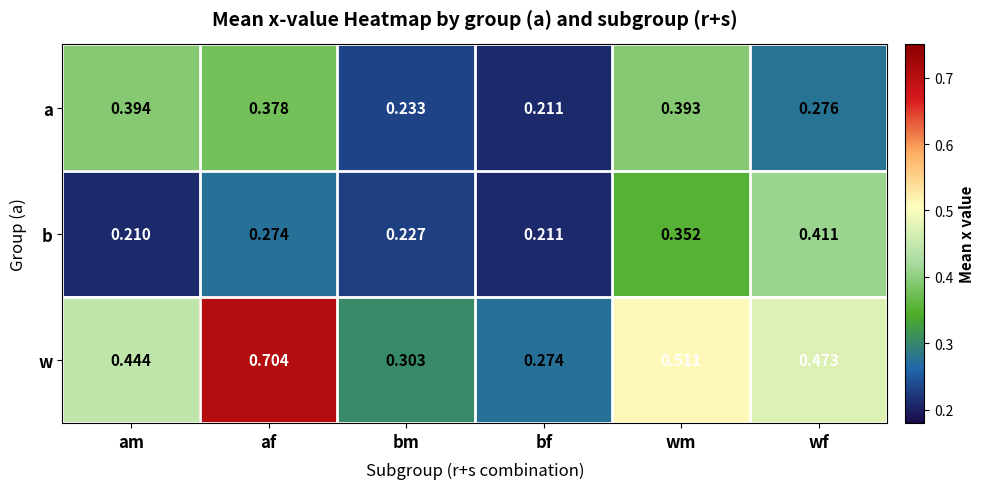

At which category is the sum across all series the highest?

af